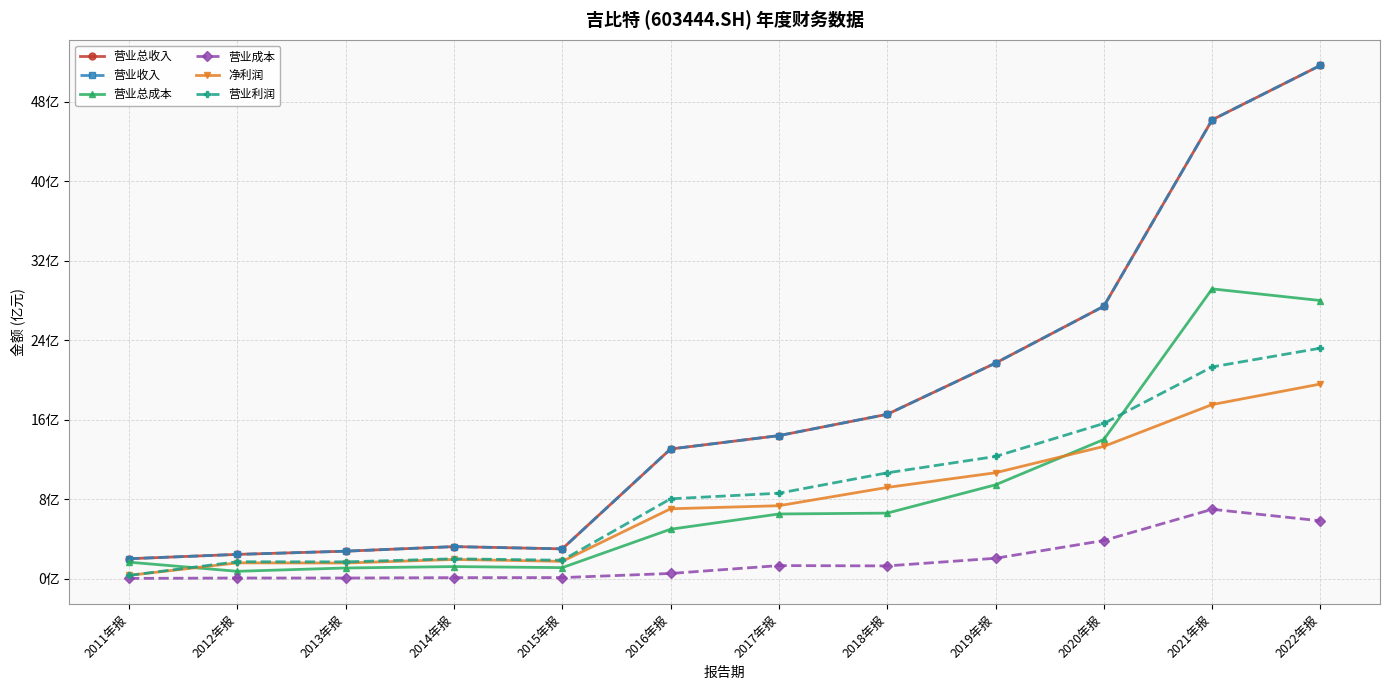

The 净利润 series shows 19.6 at 2022年报. True or false?

True